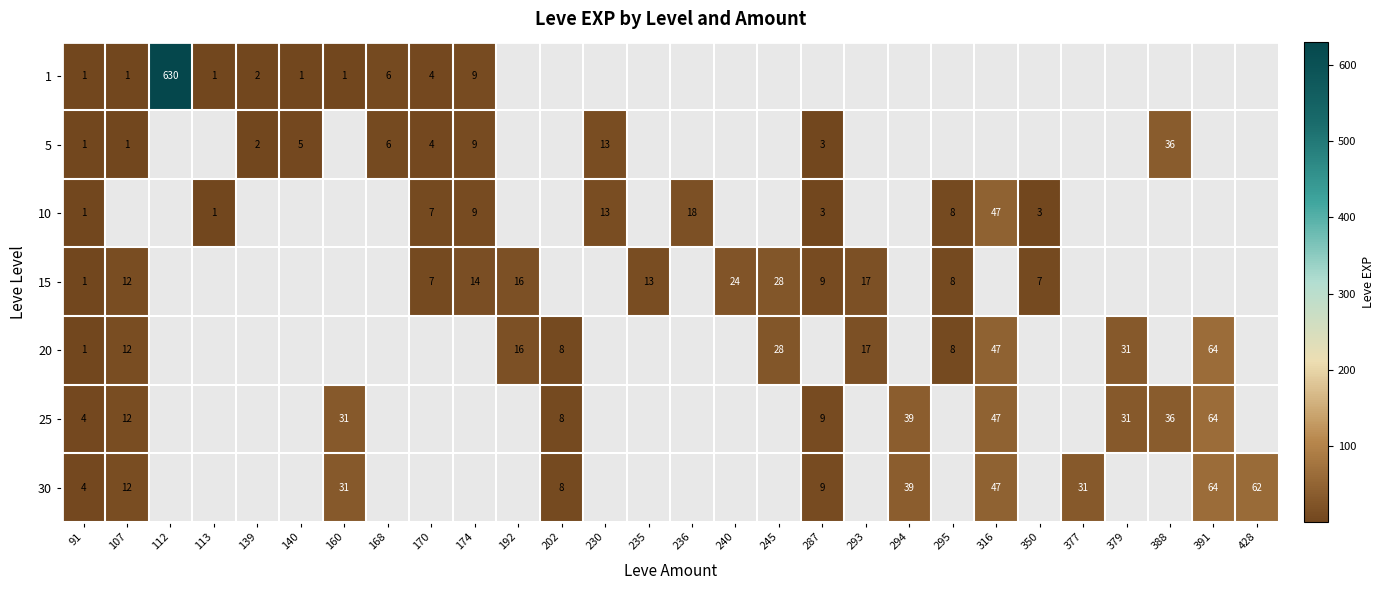

Is it true that 1 equals 1 at 139?

False